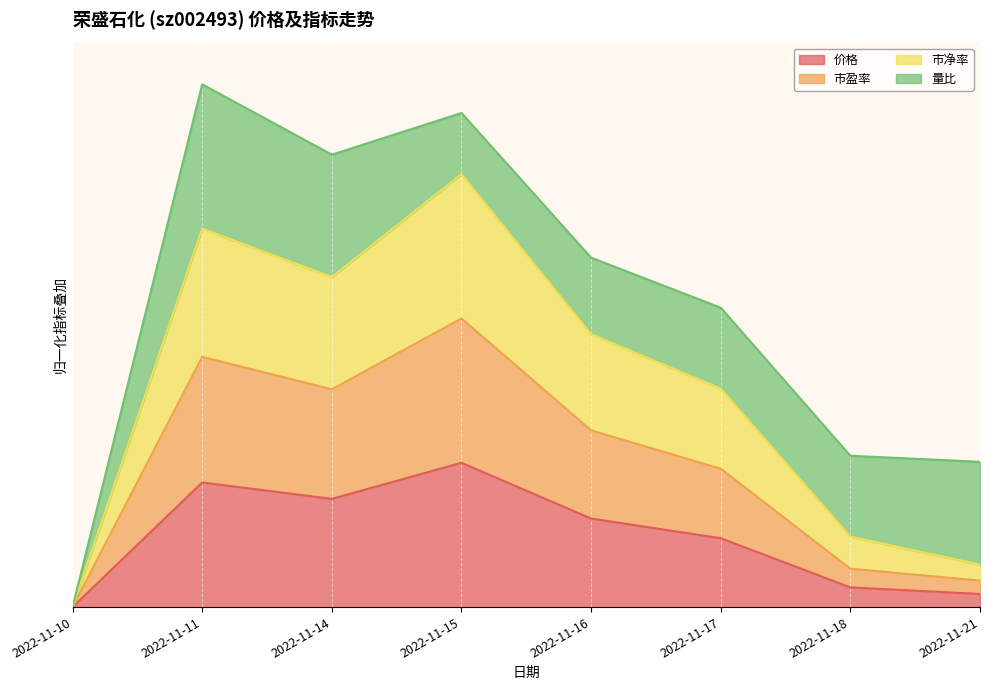

Which category has the highest value across all series?

2022-11-15